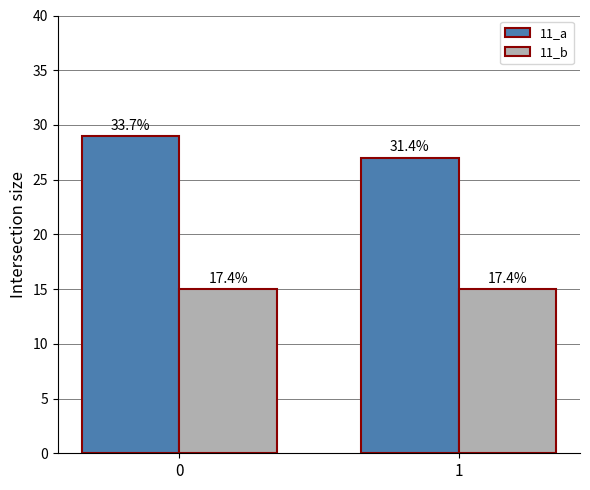

How many bars are there in total?

4